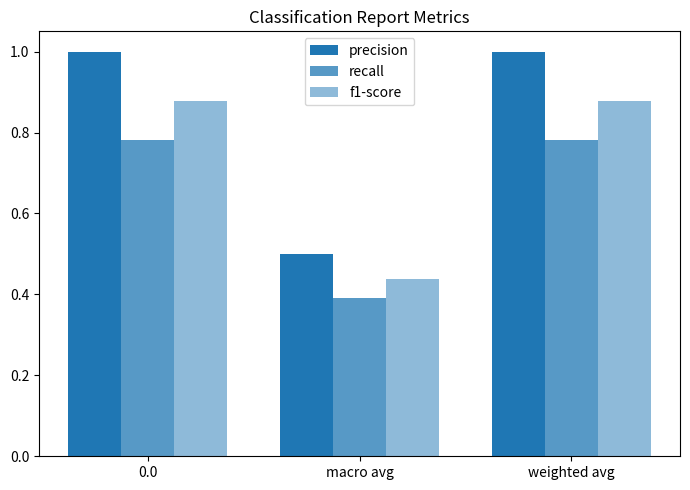

Count the number of data series in this chart.

3